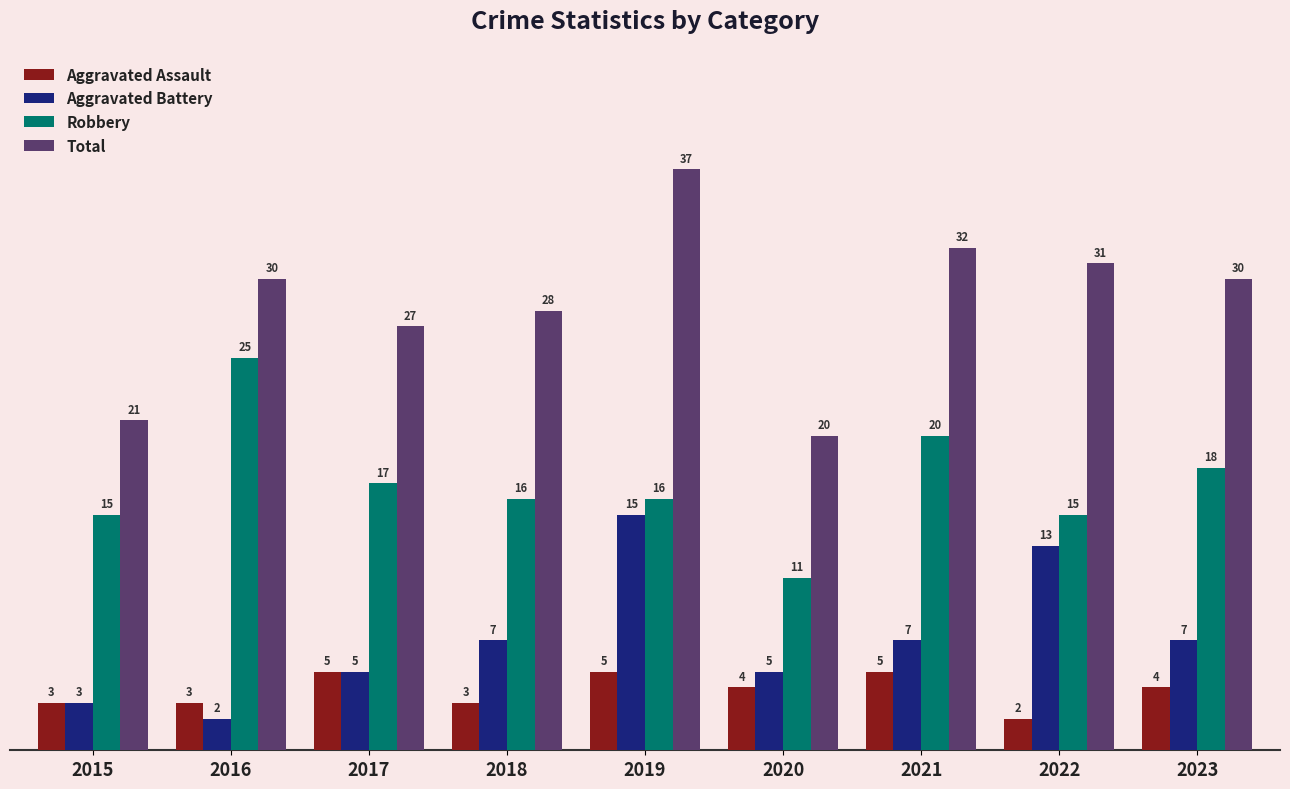

At how many categories does at least one series exceed 23?

7